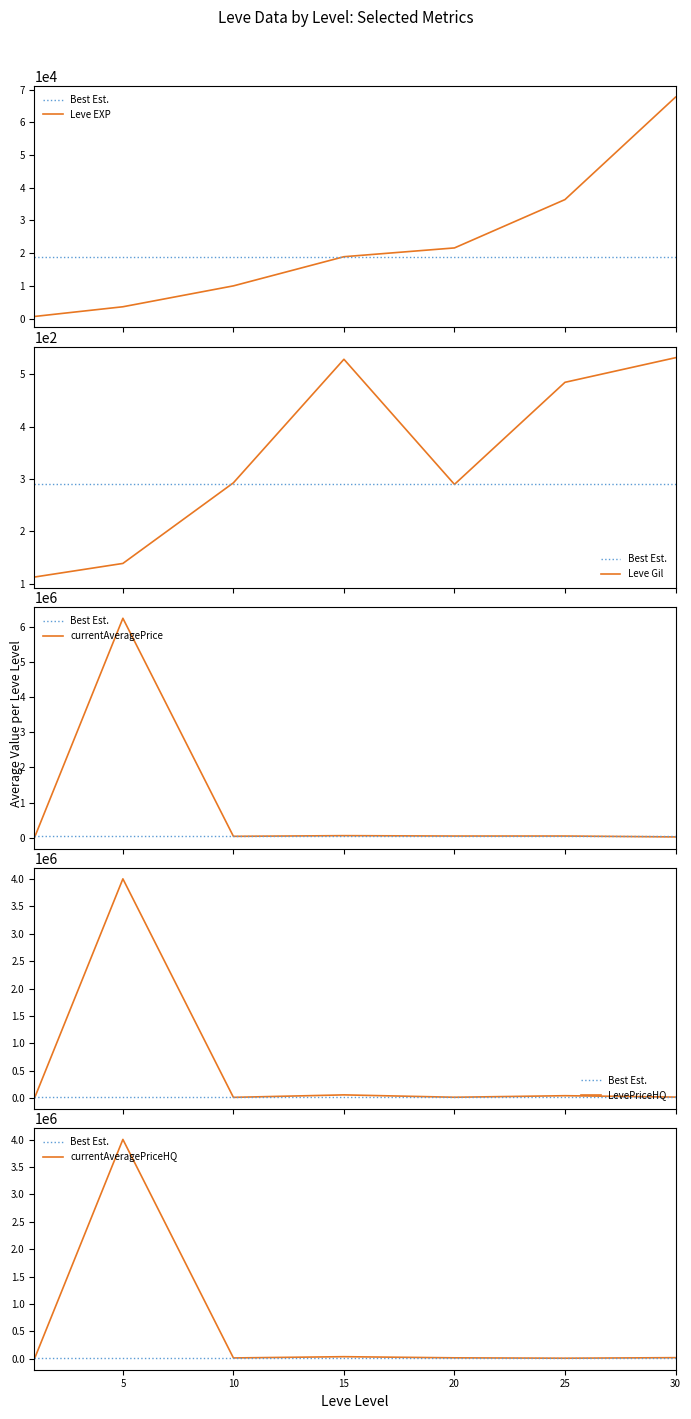

Does the chart have visible grid lines?

No